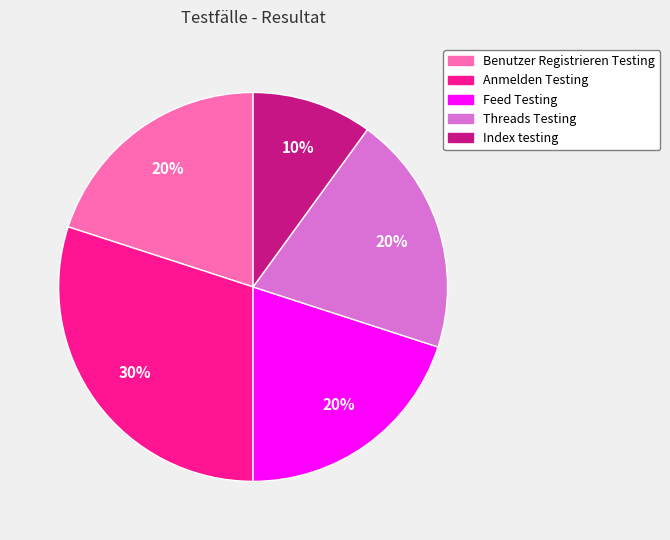

What is the largest slice in the pie chart?

Anmelden Testing